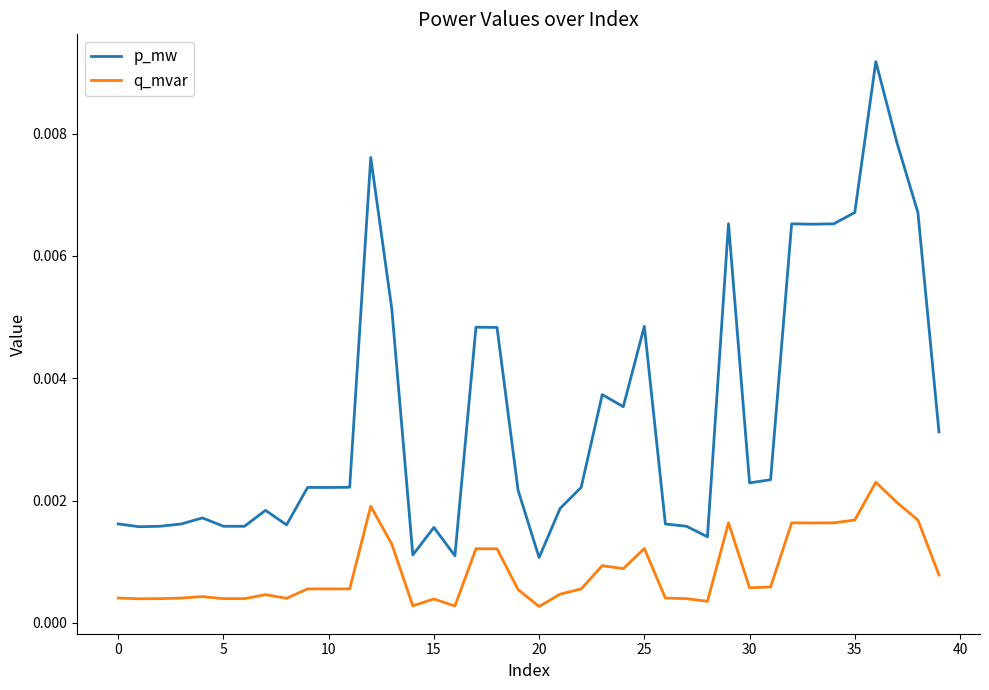

True or false: q_mvar has more than 2 points higher than both neighbors.

True